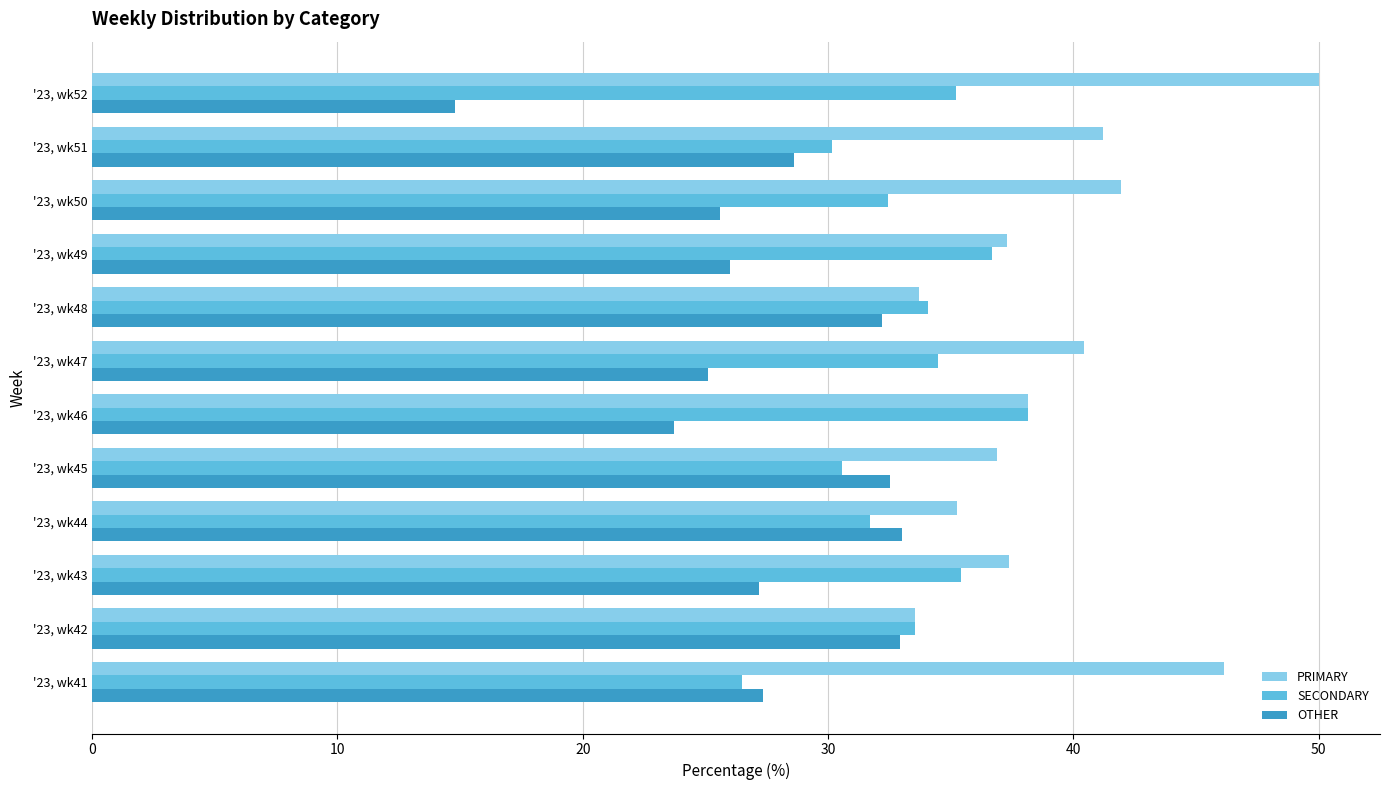

Which series has the largest range (max minus min)?

OTHER